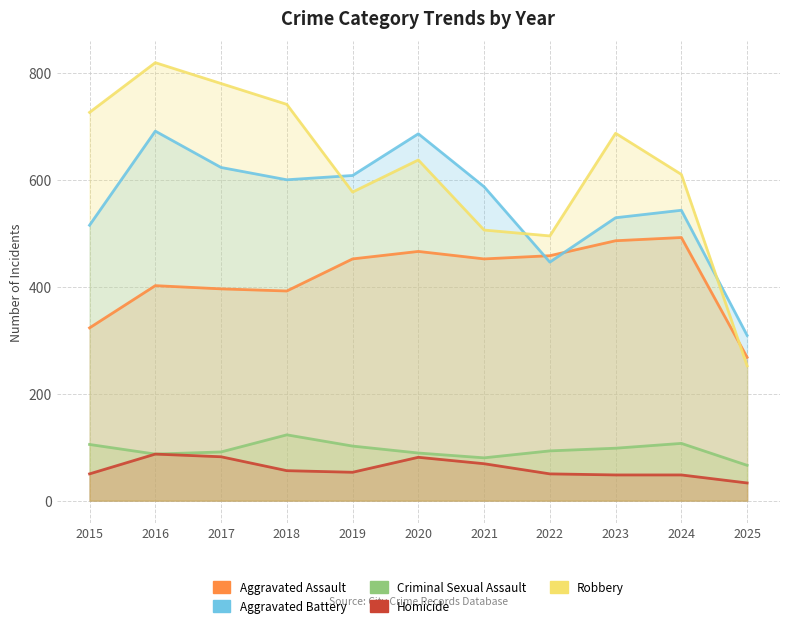

At which category is the sum across all series the highest?

2016